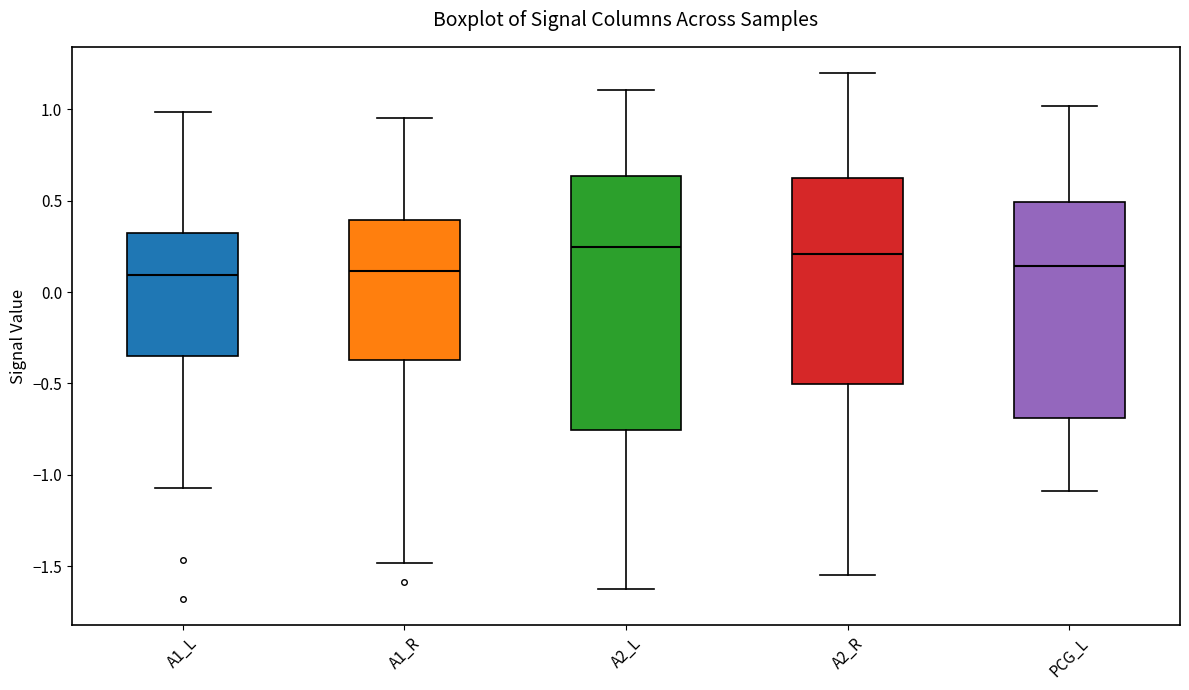

Reading left to right, transcribe this box plot: for each box, give where its median line is, the range the box spans, and where its two whiskers end, as read against the y-axis. The values are not printed on the chart, so give them approximately, as read against the axis.

A1_L: median 0.10, box -0.35 to 0.30, whiskers -1.05 to 1.00
A1_R: median 0.10, box -0.35 to 0.40, whiskers -1.50 to 0.95
A2_L: median 0.25, box -0.75 to 0.65, whiskers -1.65 to 1.10
A2_R: median 0.20, box -0.50 to 0.60, whiskers -1.55 to 1.20
PCG_L: median 0.15, box -0.70 to 0.50, whiskers -1.10 to 1.00